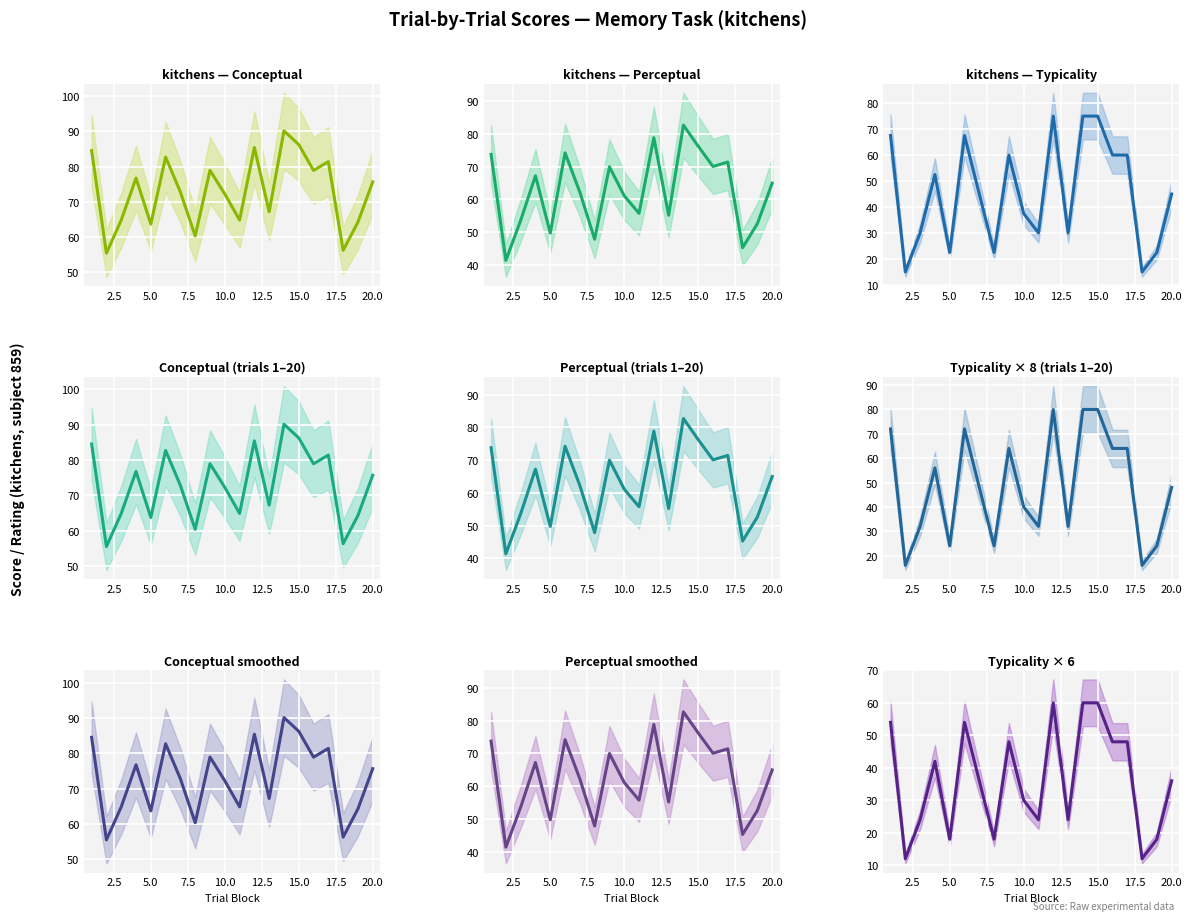

The perceptual series shows 65.0 at 20. True or false?

True